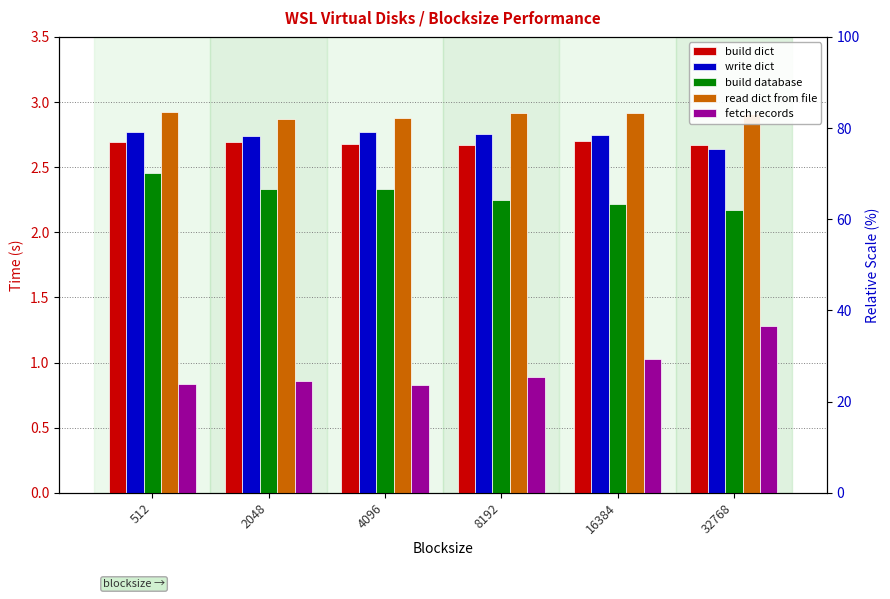

At which label does write dict reach its peak?

512